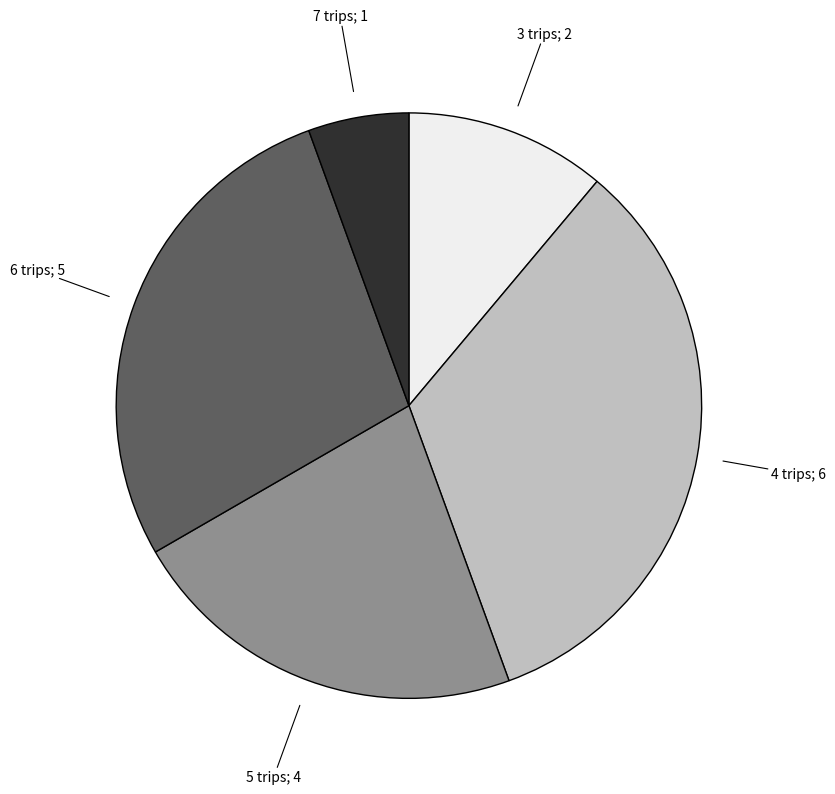

Is there any slice that represents more than half of the pie?

No